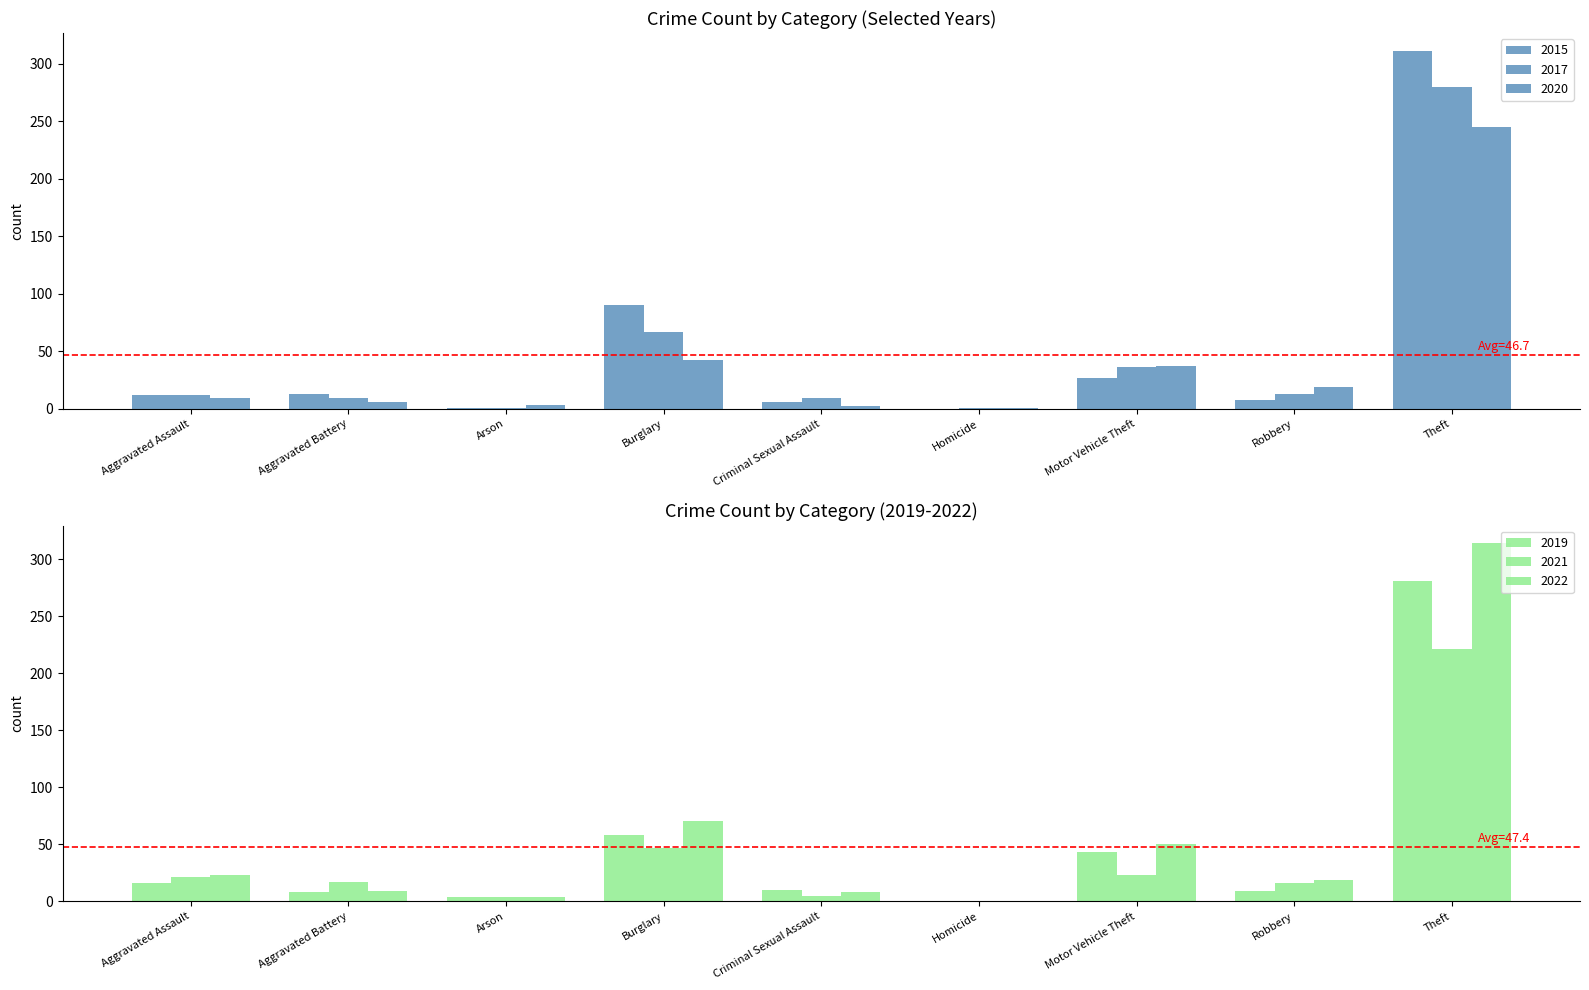

The 2019 series shows 8 at Aggravated Battery. True or false?

True